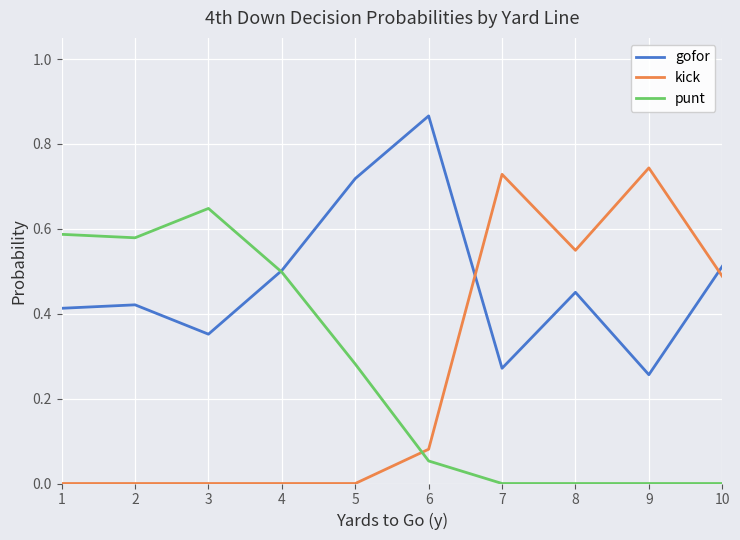

Rank the series at 9 from lowest to highest value.

punt, gofor, kick